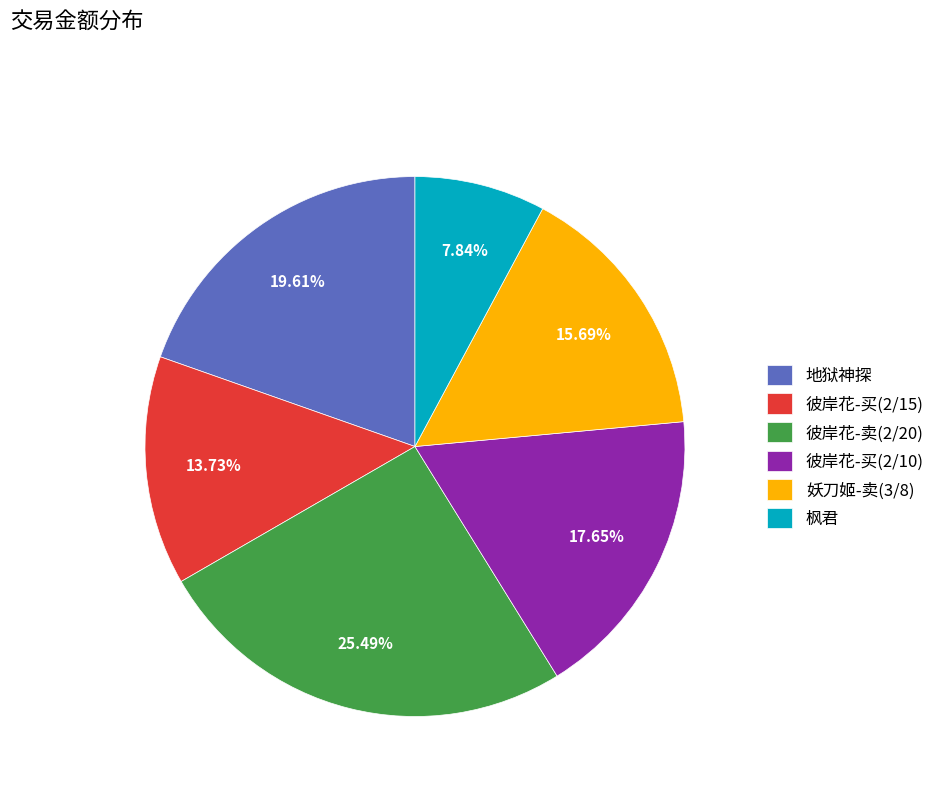

What percentage is the 地狱神探 slice, to the nearest percent?

20%